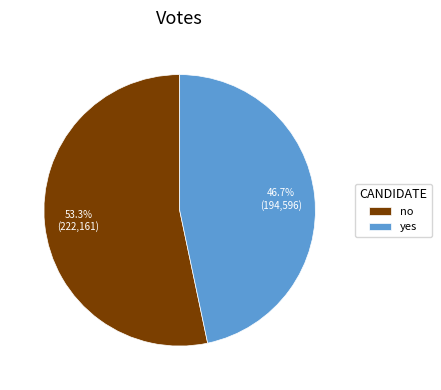

Which slice is the largest?

no